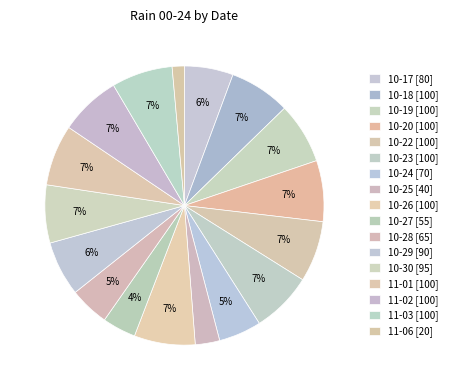

How many slices are in this pie chart?

17